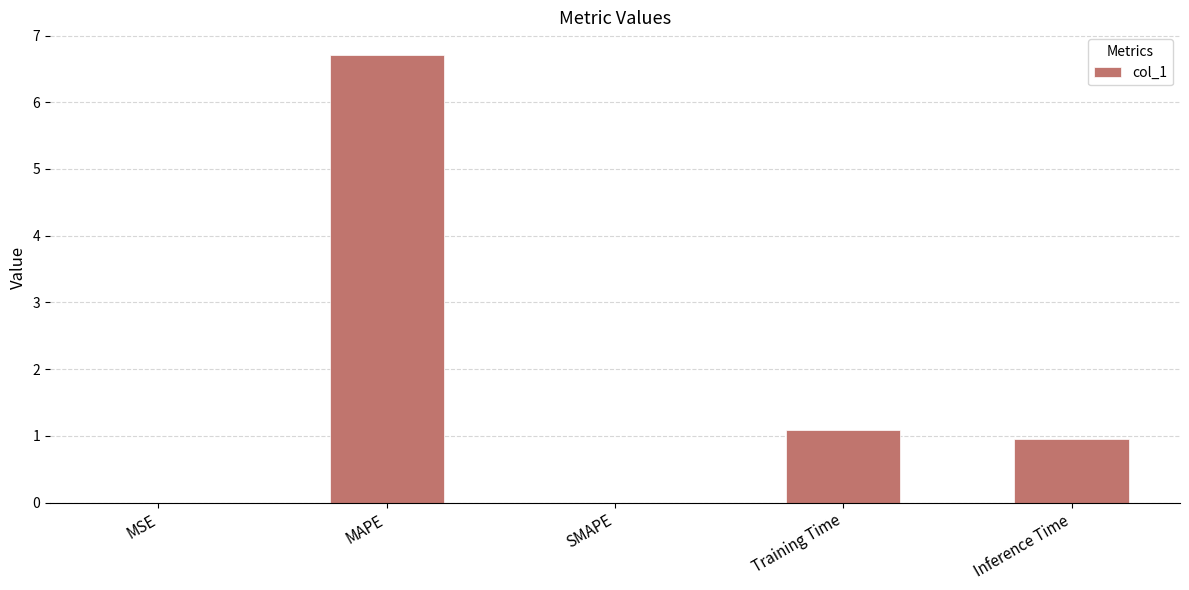

At which category does the chart reach its peak across all series?

MAPE